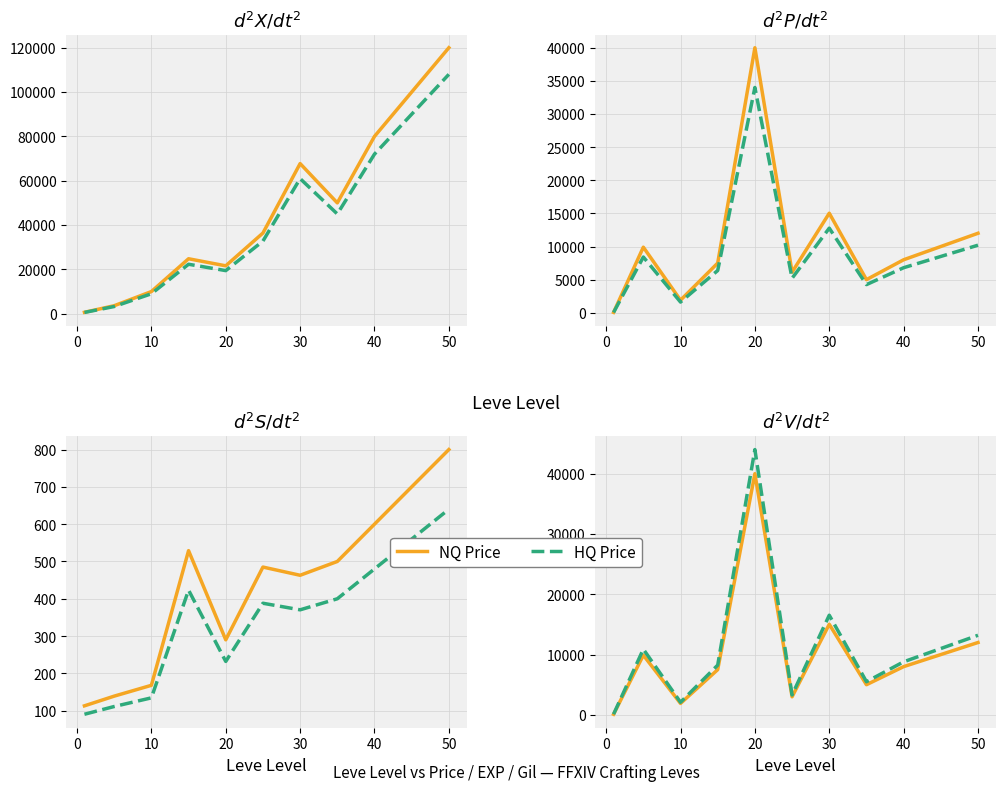

Read the Leve EXP value at 35.

50000